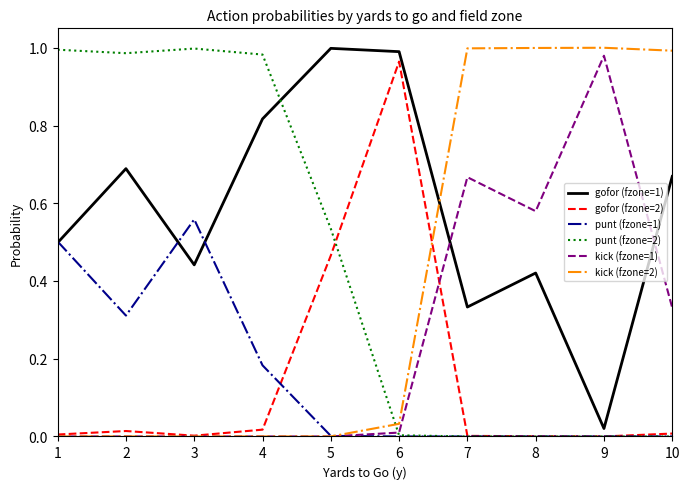

Is the value of kick (fzone=1) at 10 greater than the value of kick (fzone=2) at 9?

No